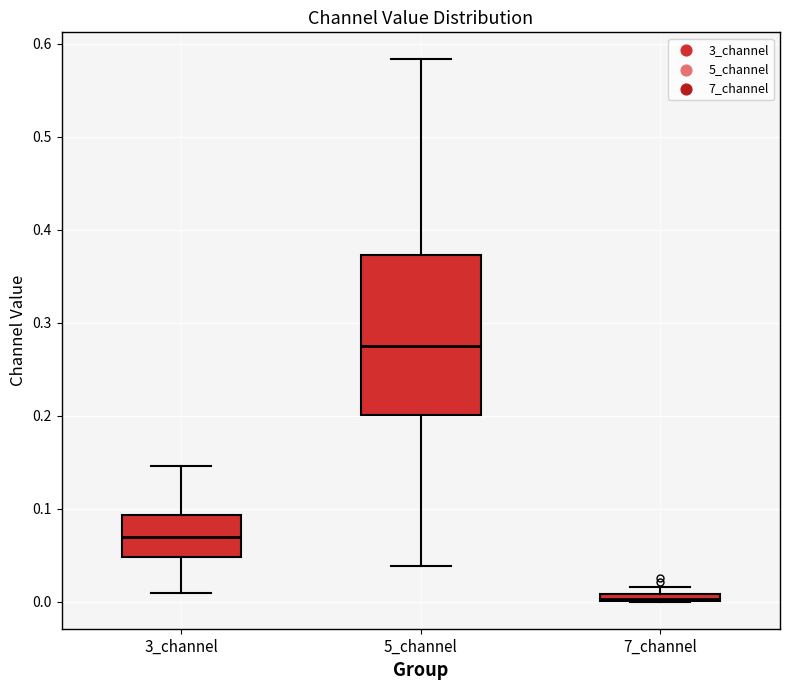

Where does the lower whisker of the box for 3_channel end on the y-axis? The values are not printed on the chart, so give them approximately, as read against the axis.

0.01